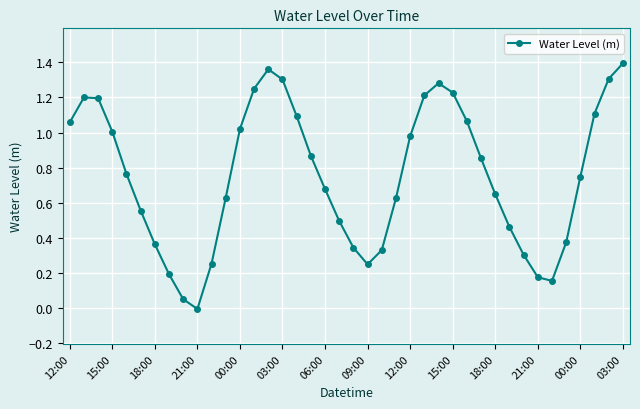

Does the chart have visible grid lines?

Yes